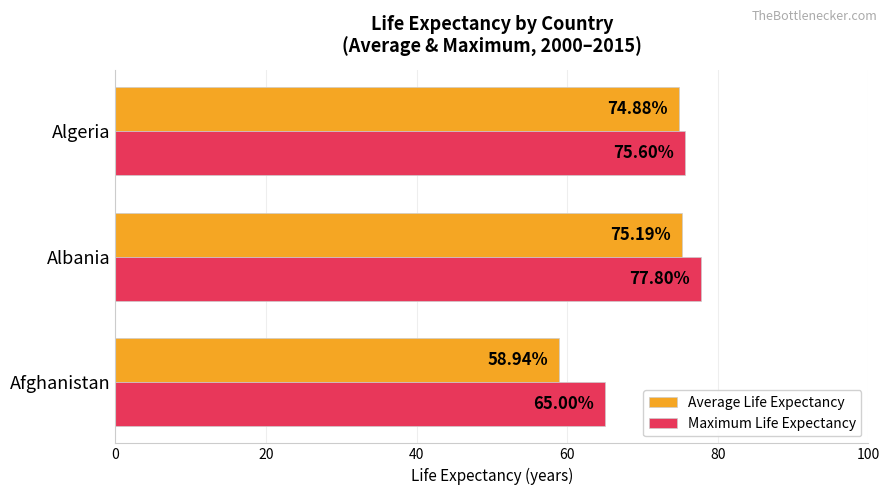

At which category is the sum across all series the highest?

Albania